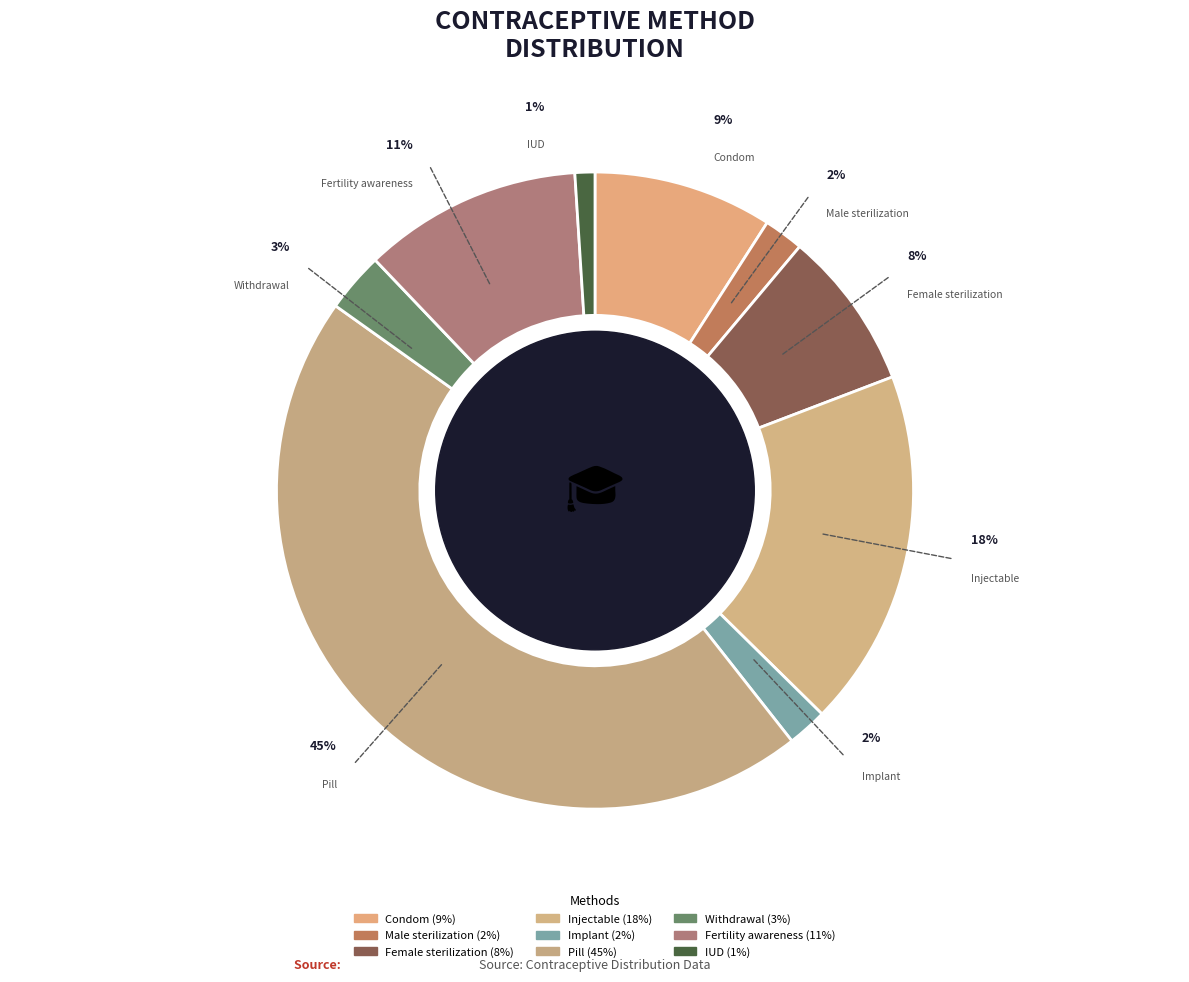

Rank the categories by value from lowest to highest.

IUD, Male sterilization, Implant, Withdrawal, Female sterilization, Condom, Fertility awareness, Injectable, Pill